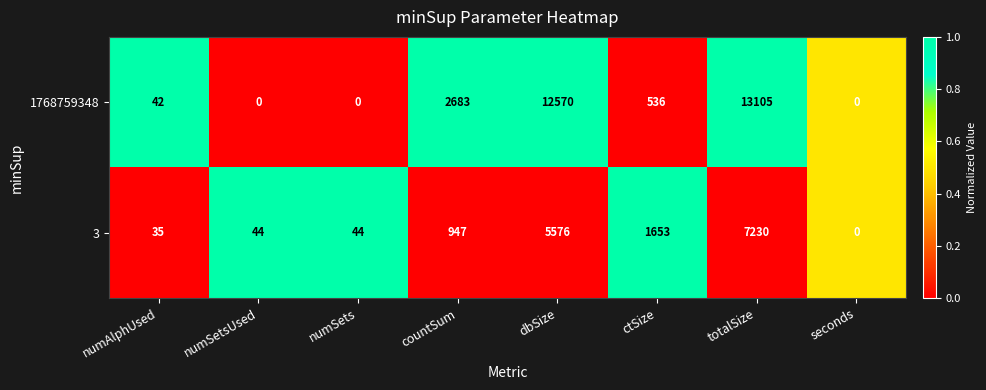

How many series are shown in this chart?

2